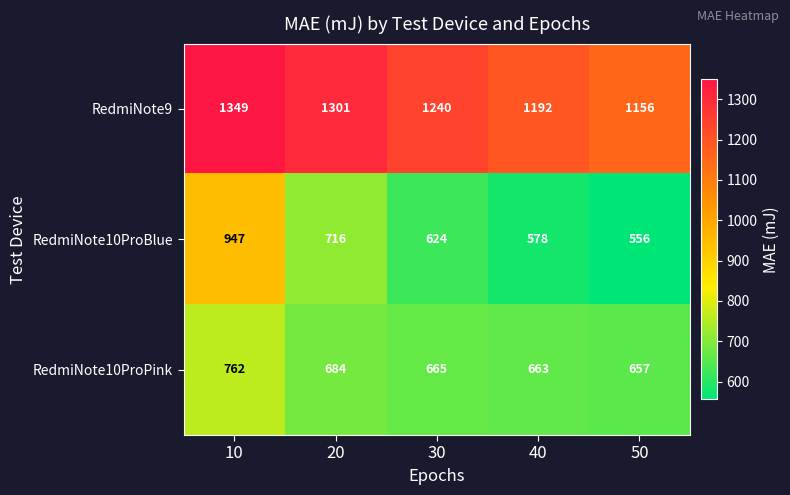

Which series has the largest total across all categories?

RedmiNote9